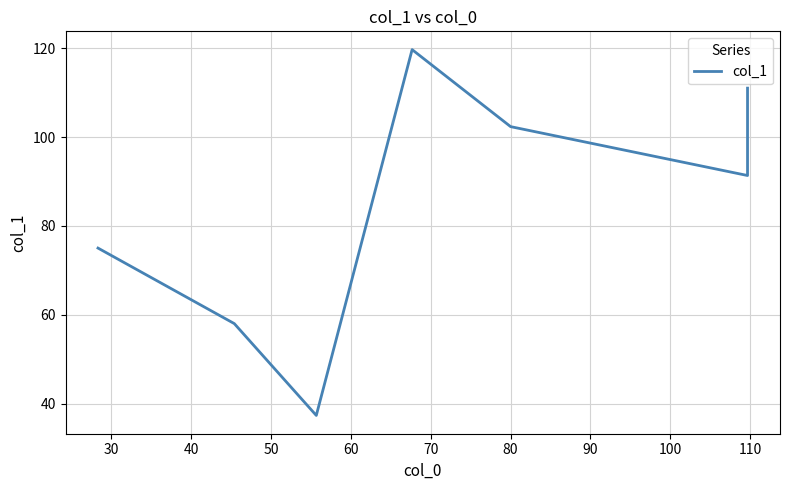

How many points are lower than both their immediate neighbors (excluding endpoints)?

2